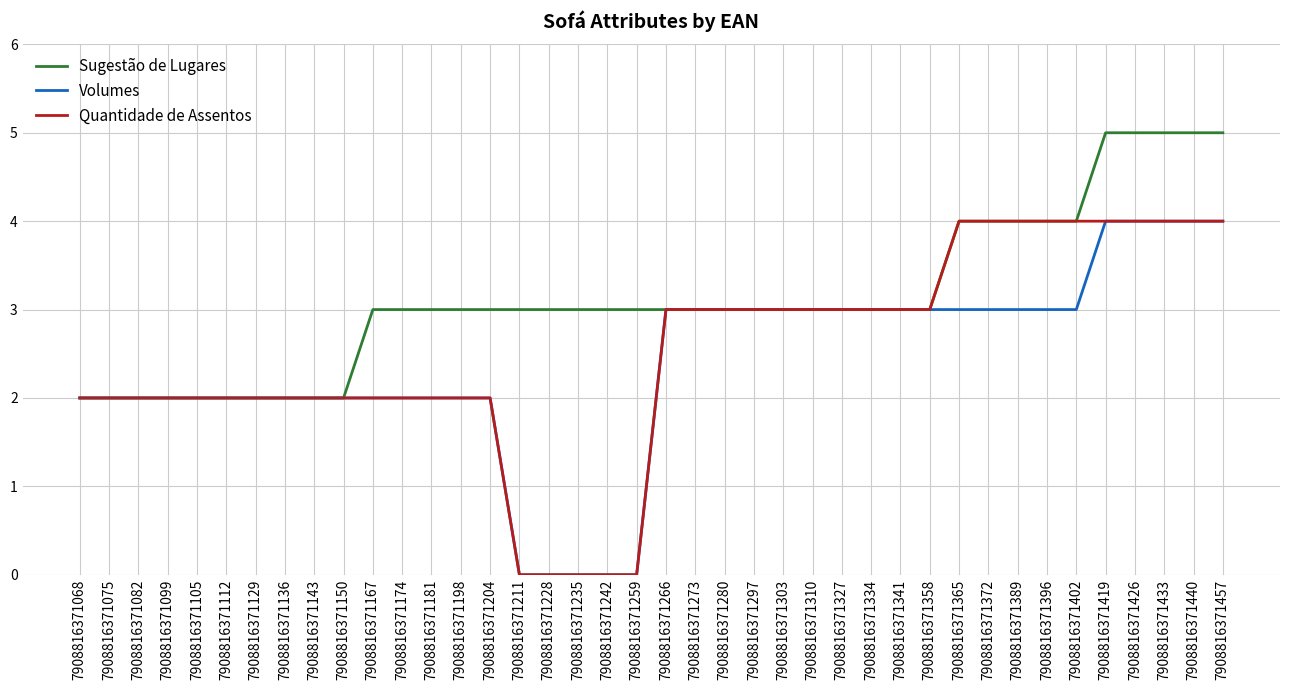

Which series has the largest total across all categories?

Sugestão de Lugares